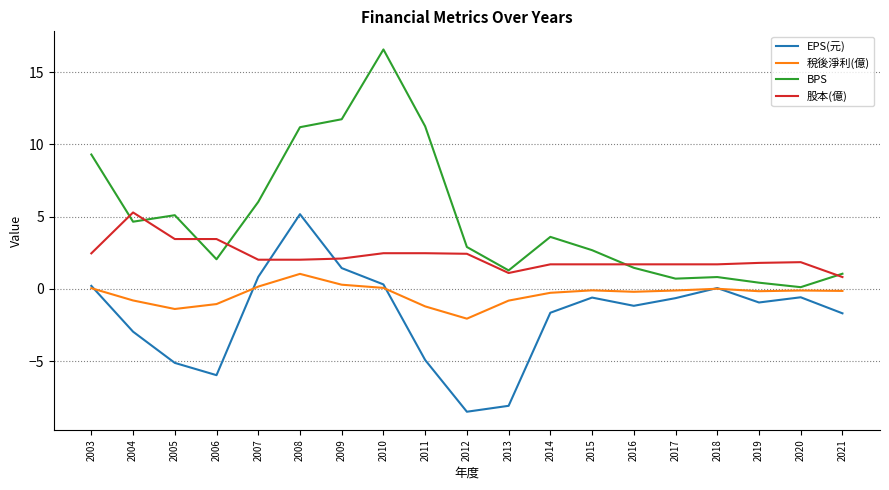

At which label is BPS closest to 8?

2003